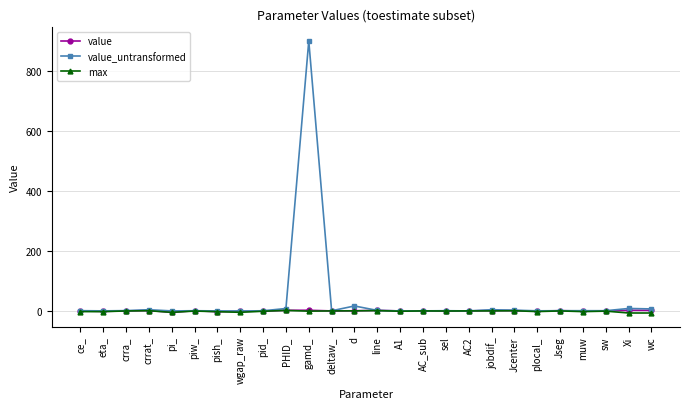

What is the maximum value shown in the chart?

900.0